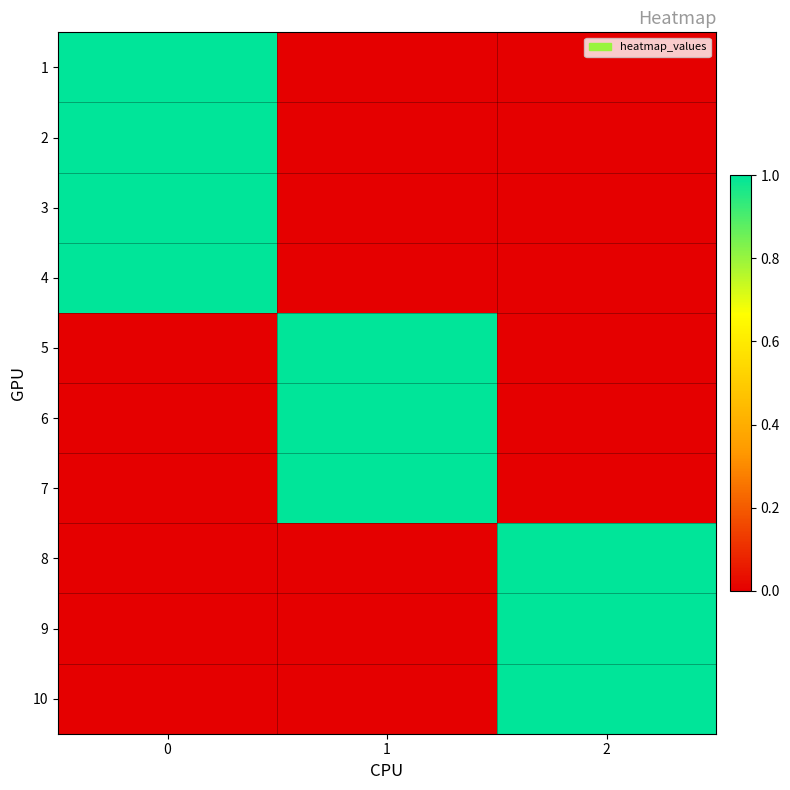

Reading left to right, transcribe all the data shown in this chart.

1: 0=1	1=0	2=0
2: 0=1	1=0	2=0
3: 0=1	1=0	2=0
4: 0=1	1=0	2=0
5: 0=0	1=1	2=0
6: 0=0	1=1	2=0
7: 0=0	1=1	2=0
8: 0=0	1=0	2=1
9: 0=0	1=0	2=1
10: 0=0	1=0	2=1